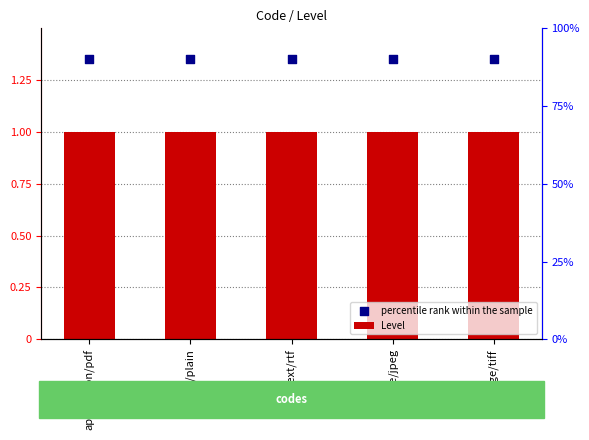

Which series has the largest total across all categories?

percentile rank within the sample